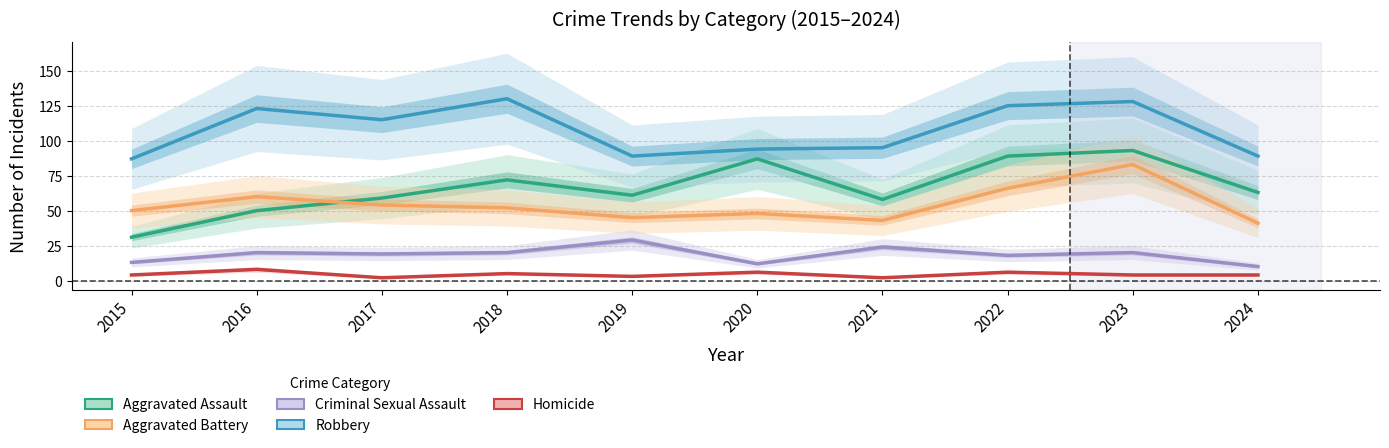

What is the difference between the maximum and second lowest values in the Homicide series?

6